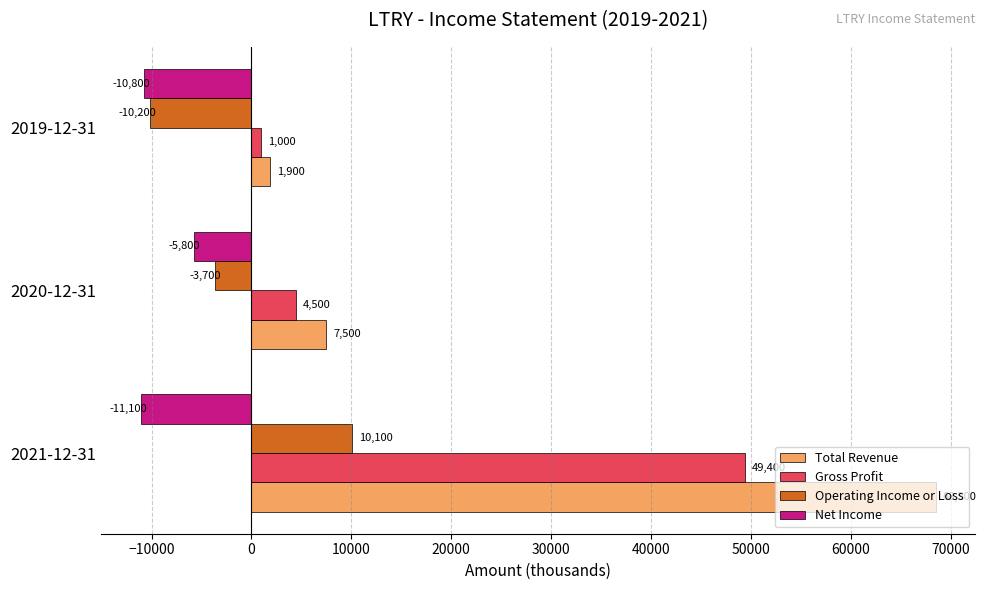

Is the value of Gross Profit at 2021-12-31 greater than the value of Total Revenue at 2019-12-31?

Yes